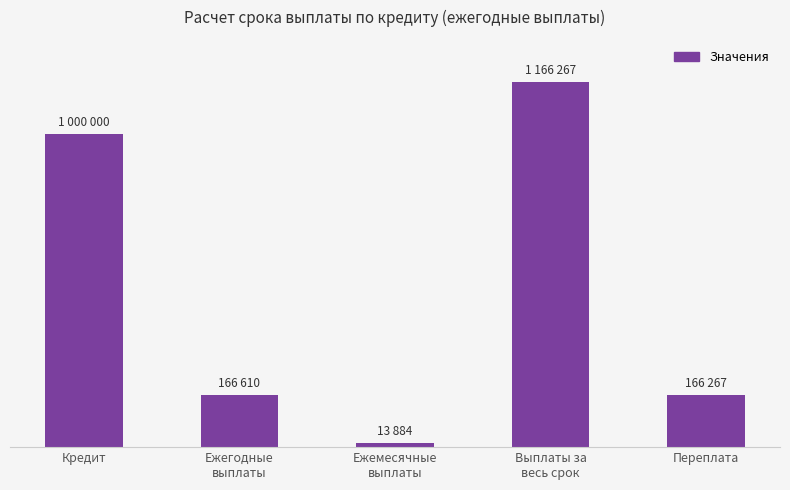

Which label corresponds to the smallest value in the chart?

Ежемесячные
выплаты